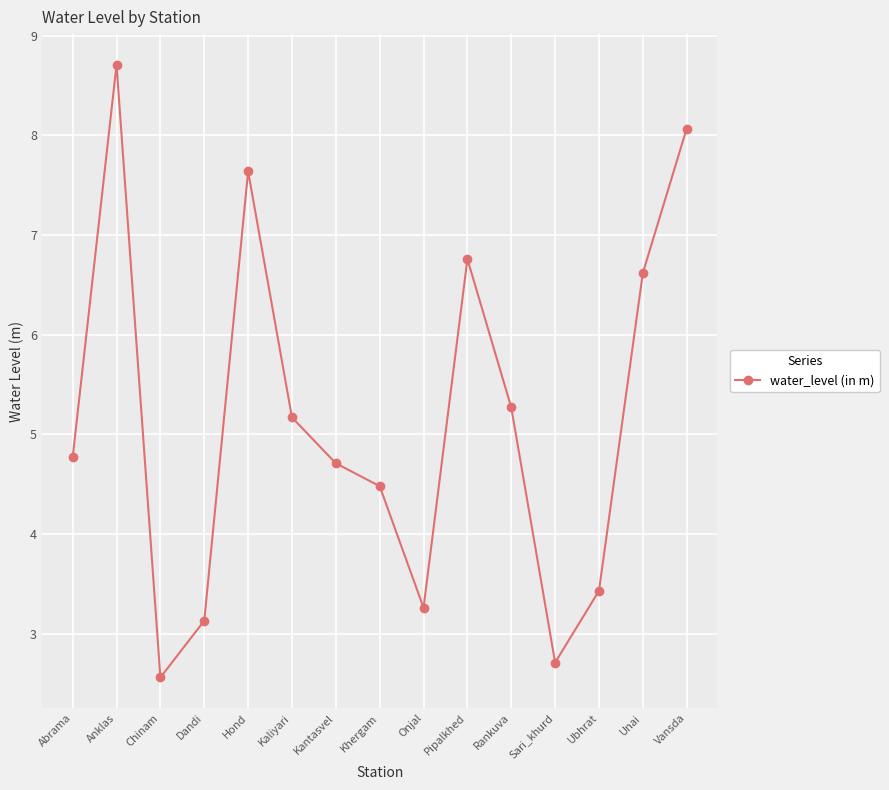

Which label corresponds to the smallest value in the chart?

Chinam